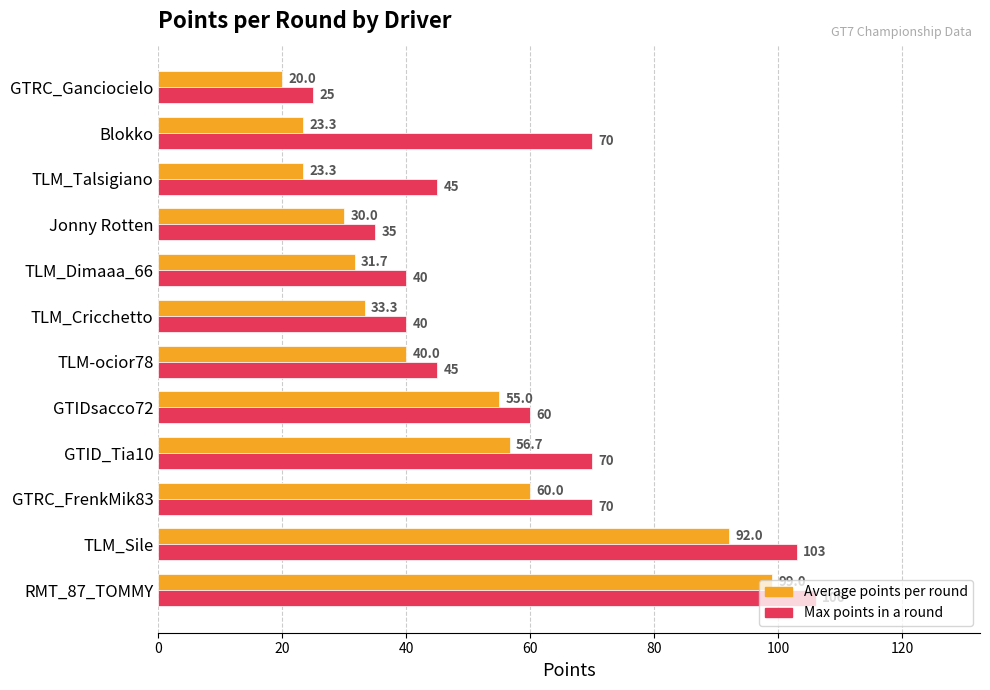

Is the value of Average points per round at GTRC_Ganciocielo greater than the value of Max points in a round at GTIDsacco72?

No